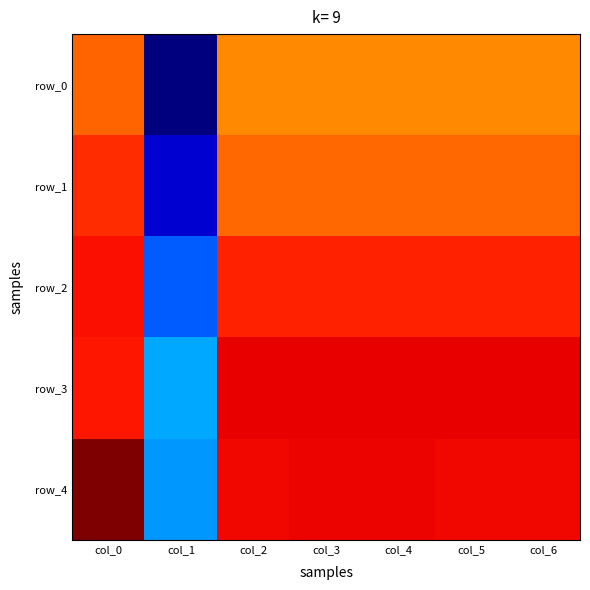

What is the average value of the row_4 series?

0.5